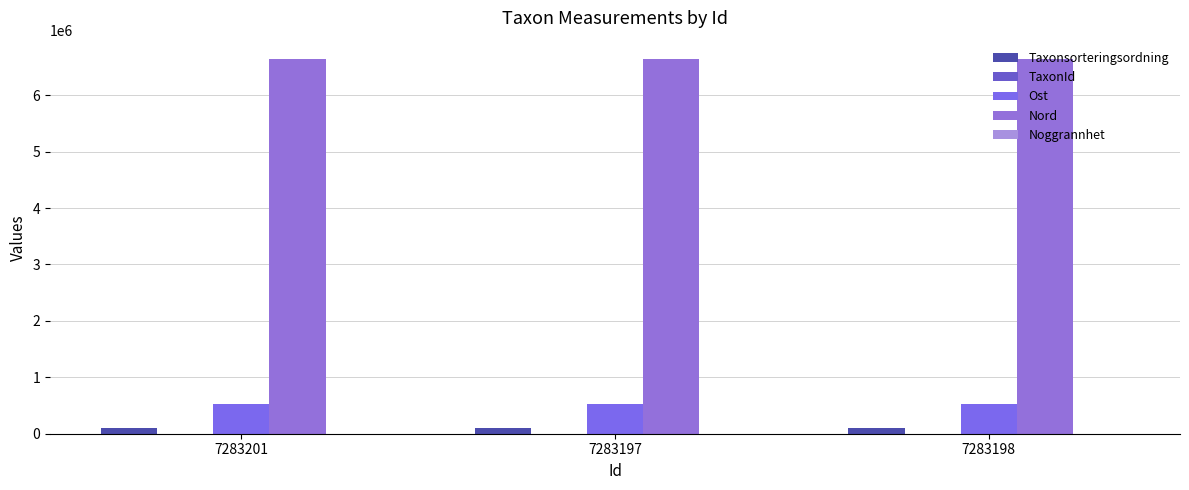

At which category is the sum across all series the highest?

7283201